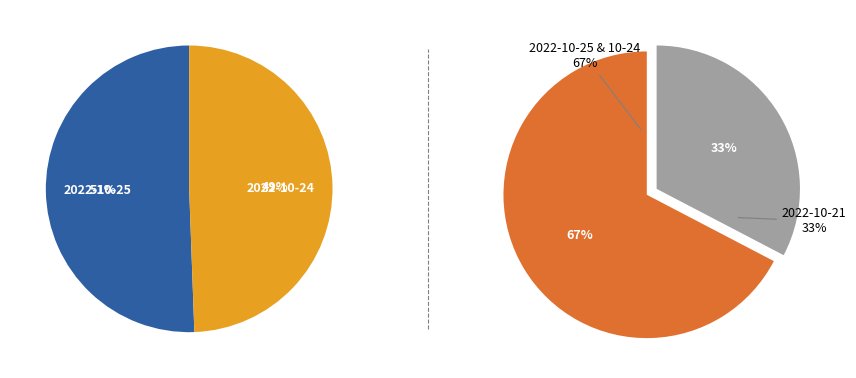

Is the sum of 2022-10-24 (186904) and 2022-10-21 (55982) greater than half?

Yes